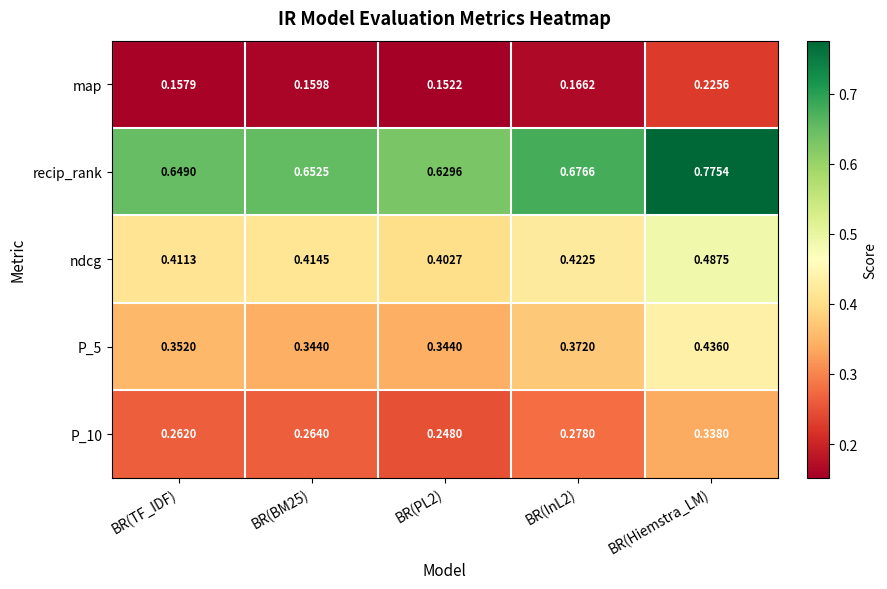

Which series has the largest range (max minus min)?

recip_rank